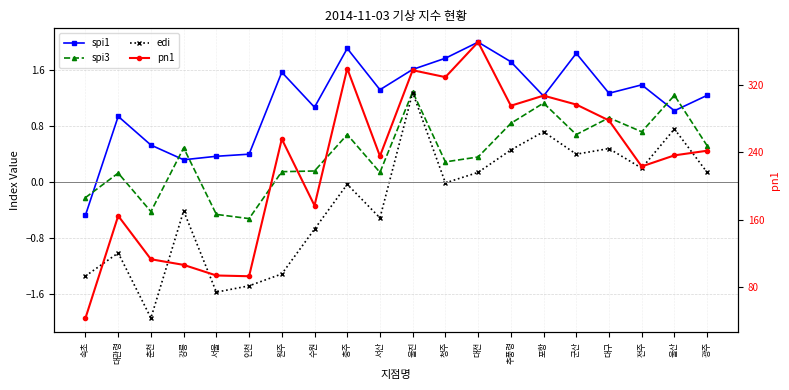

Reading left to right, list all the values displayed in this chart.

spi1: 속초=-0.5	대관령=0.9	춘천=0.5	강릉=0.3	서울=0.4	인천=0.4	원주=1.6	수원=1.1	충주=1.9	서산=1.3	울진=1.6	청주=1.8	대전=2.0	추풍령=1.7	포항=1.2	군산=1.8	대구=1.3	전주=1.4	울산=1.0	광주=1.2
spi3: 속초=-0.2	대관령=0.1	춘천=-0.4	강릉=0.5	서울=-0.5	인천=-0.5	원주=0.1	수원=0.2	충주=0.7	서산=0.1	울진=1.3	청주=0.3	대전=0.4	추풍령=0.8	포항=1.1	군산=0.7	대구=0.9	전주=0.7	울산=1.2	광주=0.5
edi: 속초=-1.3	대관령=-1.0	춘천=-1.9	강릉=-0.4	서울=-1.6	인천=-1.5	원주=-1.3	수원=-0.7	충주=-0.0	서산=-0.5	울진=1.3	청주=-0.0	대전=0.1	추풍령=0.5	포항=0.7	군산=0.4	대구=0.5	전주=0.2	울산=0.8	광주=0.1
pn1: 속초=42.9	대관령=164.4	춘천=112.8	강릉=106.1	서울=93.5	인천=92.6	원주=255.7	수원=176.6	충주=339.5	서산=235.4	울진=337.5	청주=329.3	대전=370.9	추풍령=295.3	포항=307.3	군산=296.7	대구=277.8	전주=223.1	울산=236.3	광주=241.8